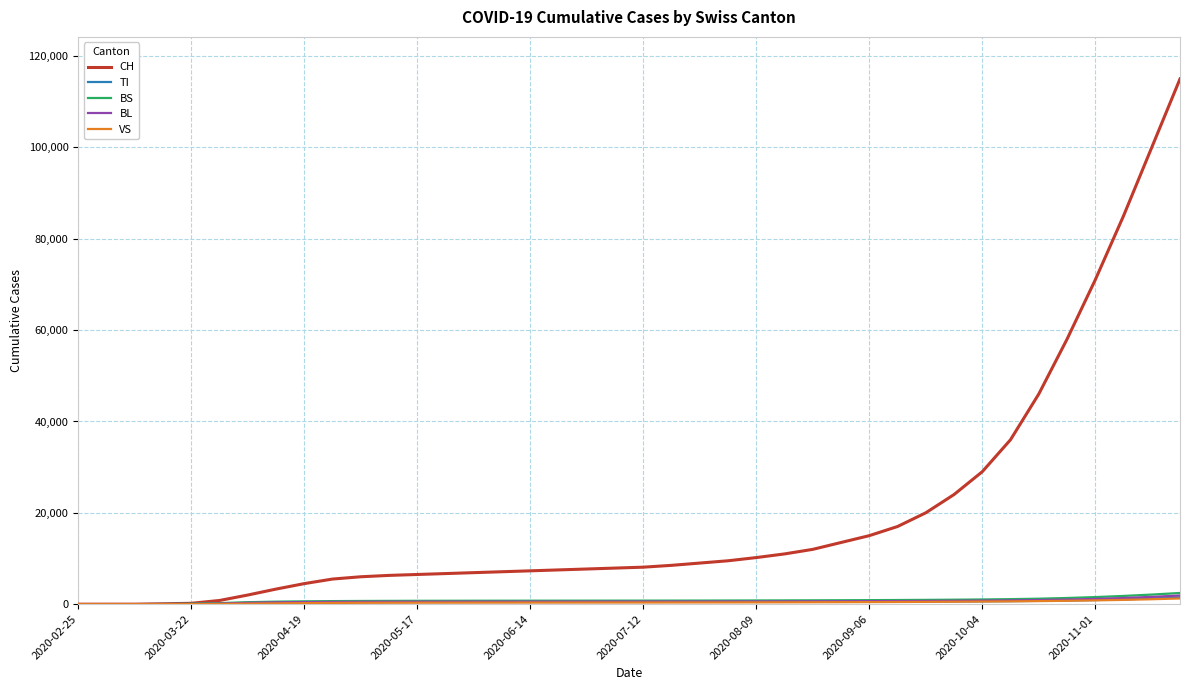

What is the average value of the BL series?

613